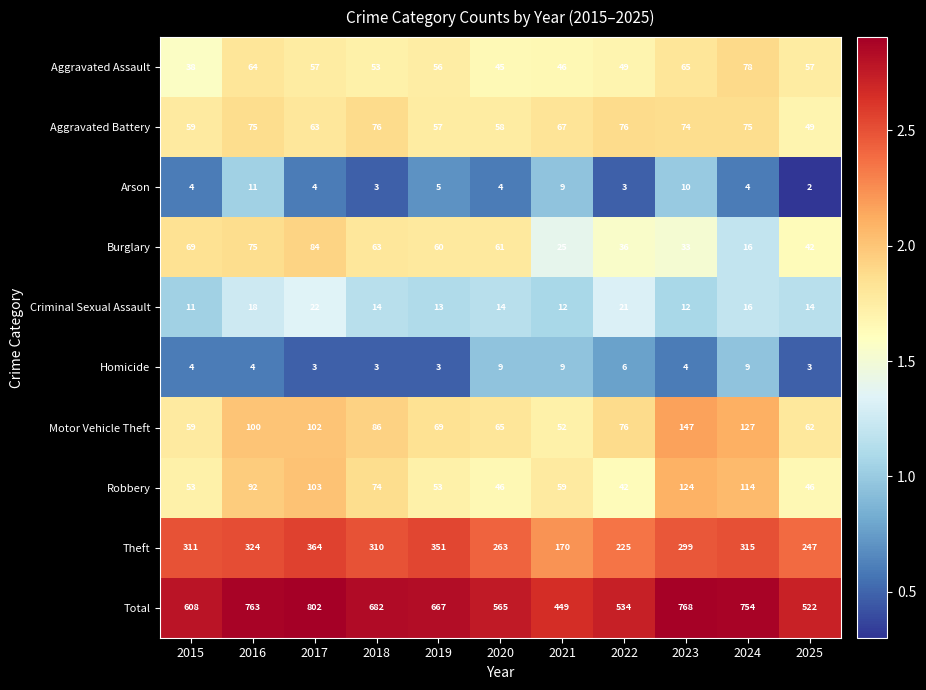

Rank the series by their maximum value, from highest to lowest.

Total, Theft, Motor Vehicle Theft, Robbery, Burglary, Aggravated Assault, Aggravated Battery, Criminal Sexual Assault, Arson, Homicide